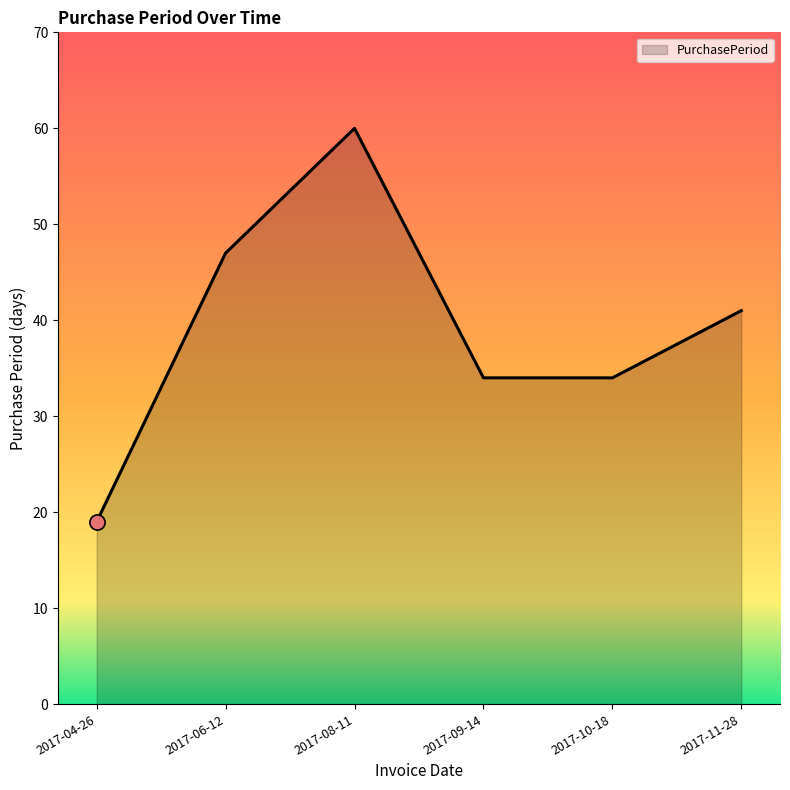

Approximately how many times larger is the value at 2017-06-12 compared to 2017-08-11?

0.8